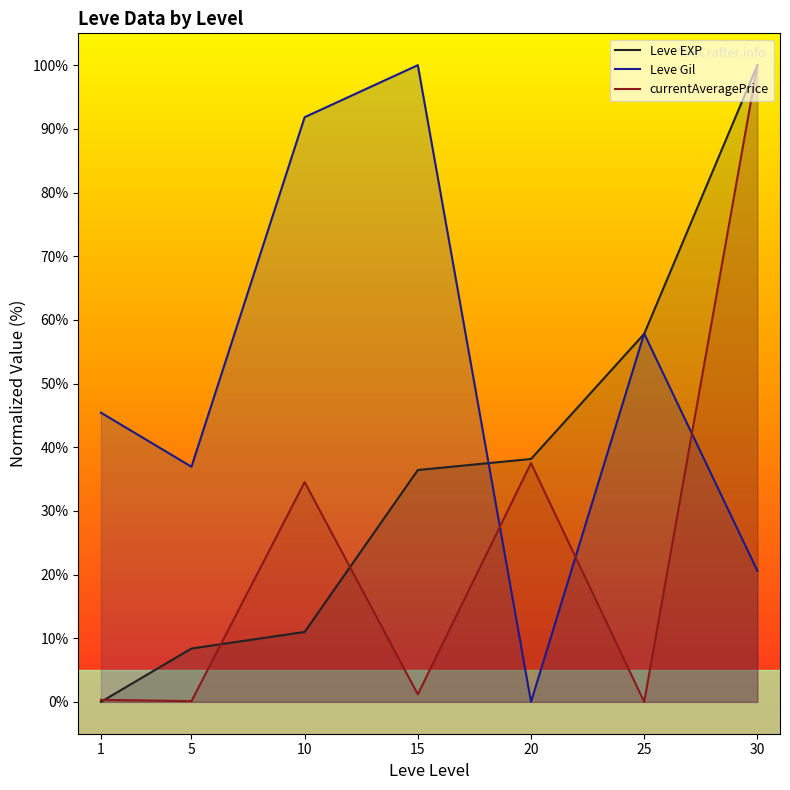

The value of Leve EXP at 1 is 0.0. True or false?

True